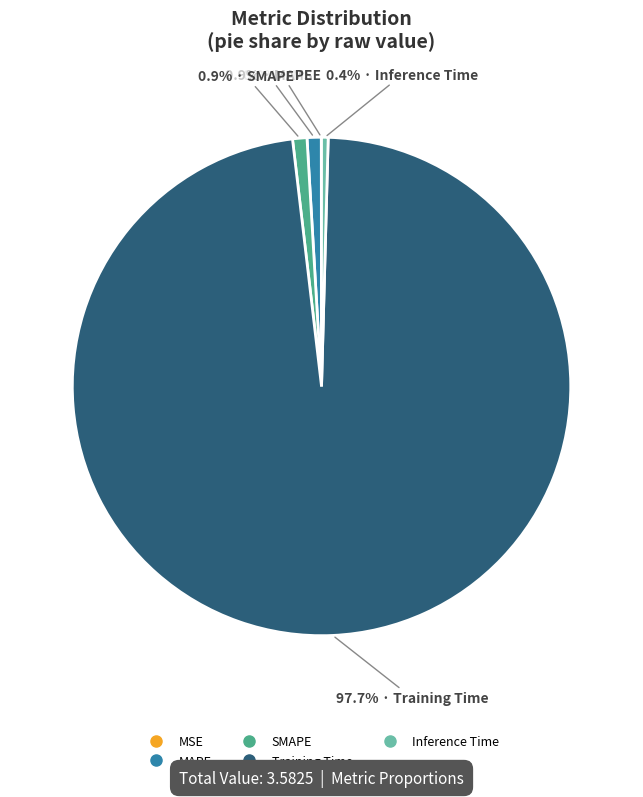

Which slice is the largest?

Training Time